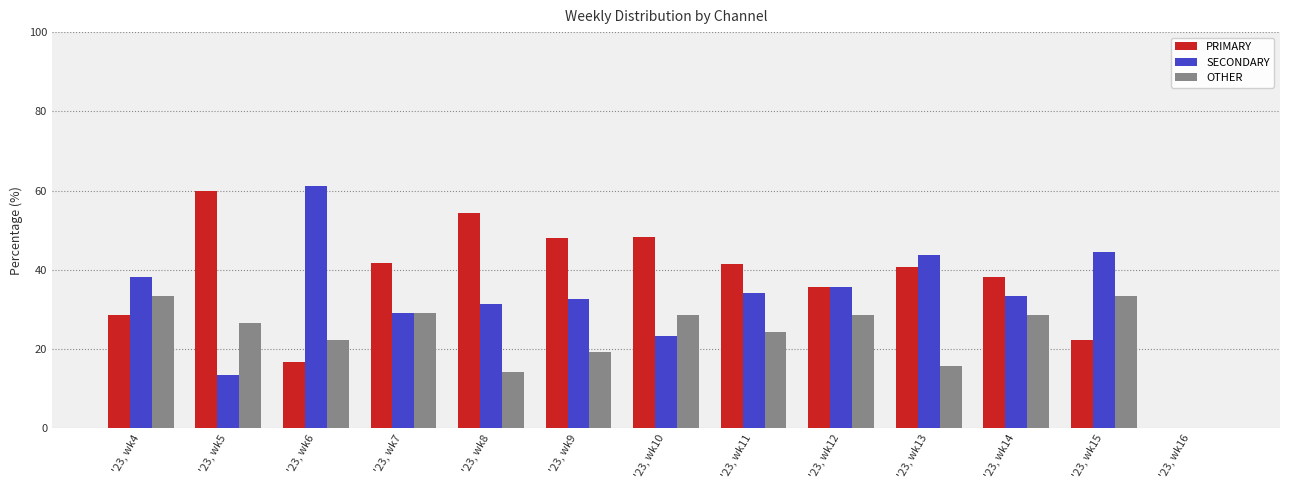

The value of PRIMARY at '23, wk16 is 39.8. True or false?

False